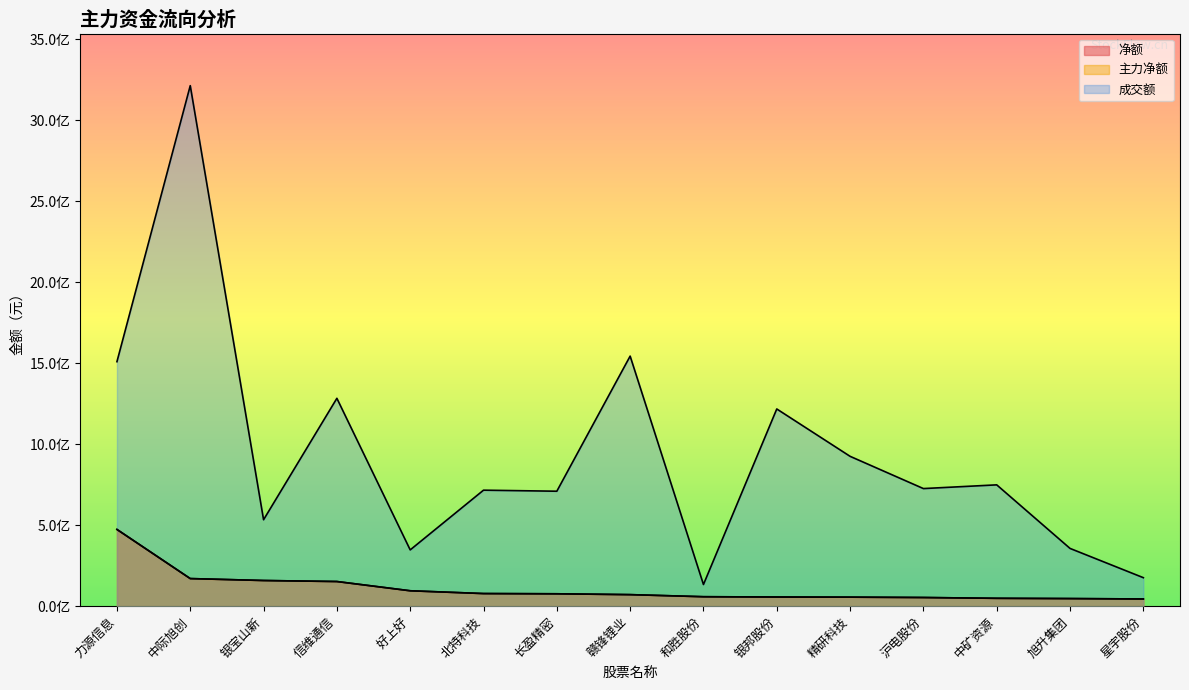

True or false: 净额 and 主力净额 intersect in this chart.

False